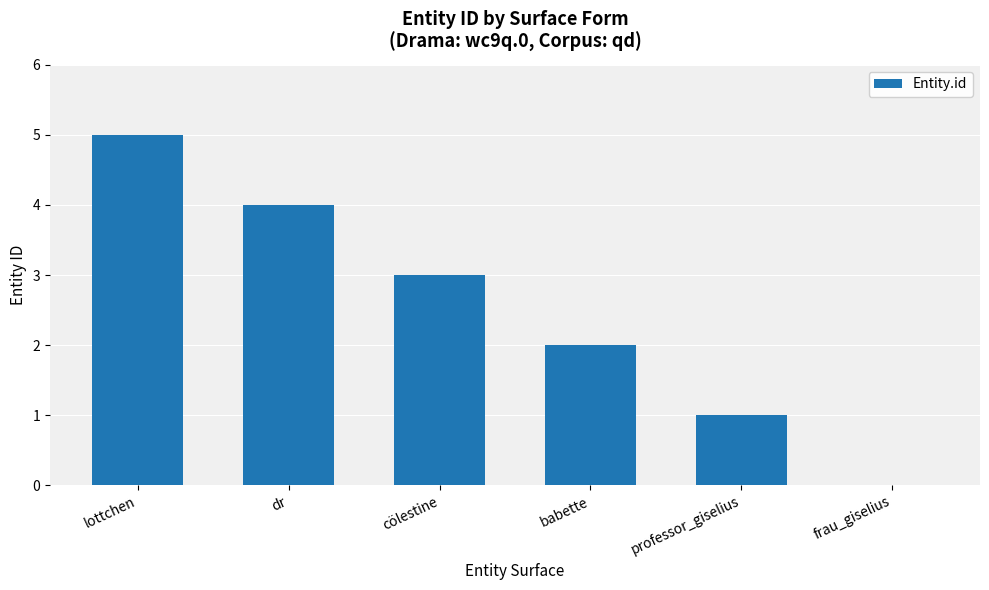

Are the bars grouped side by side (vs. stacked)?

No